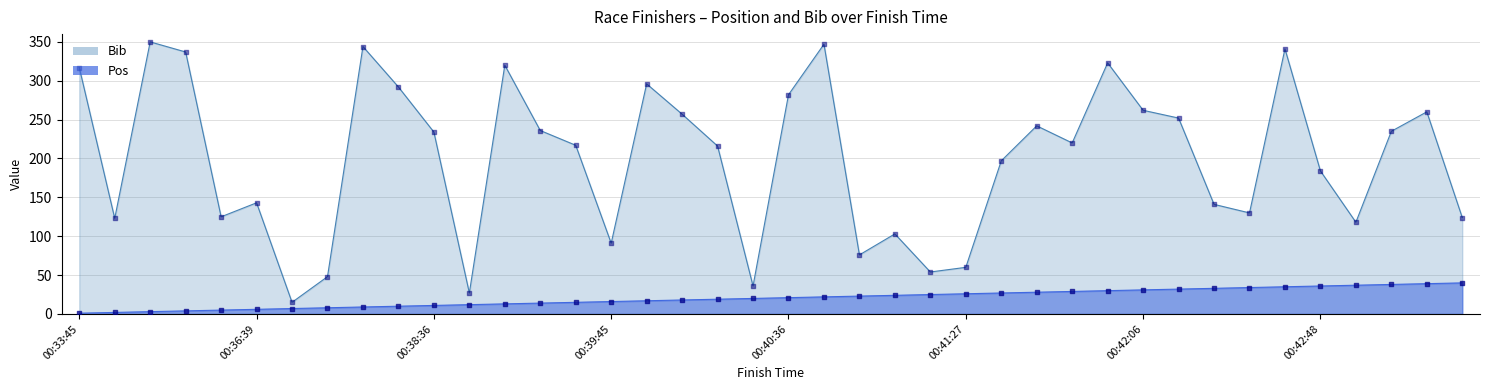

What are all the series names shown in the legend?

Pos, Bib